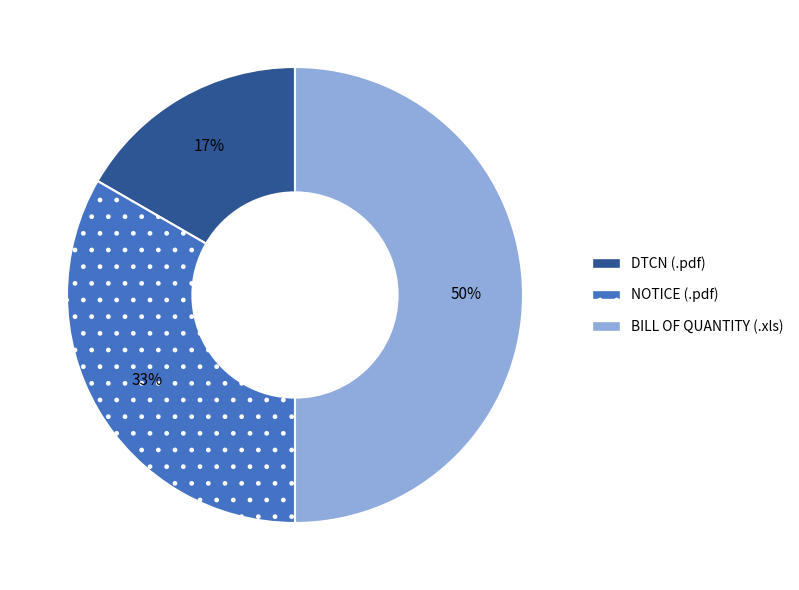

How many slices are in this pie chart?

3